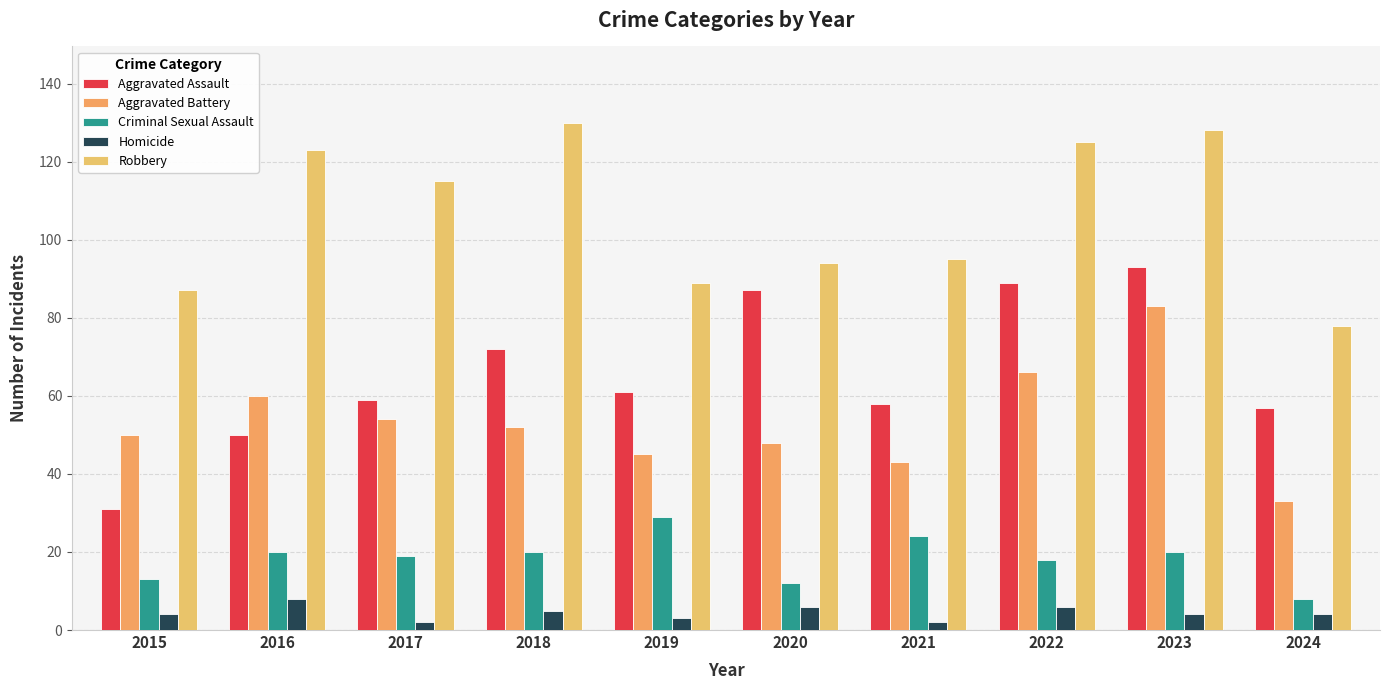

The value of Aggravated Assault at 2023 is 32. True or false?

False